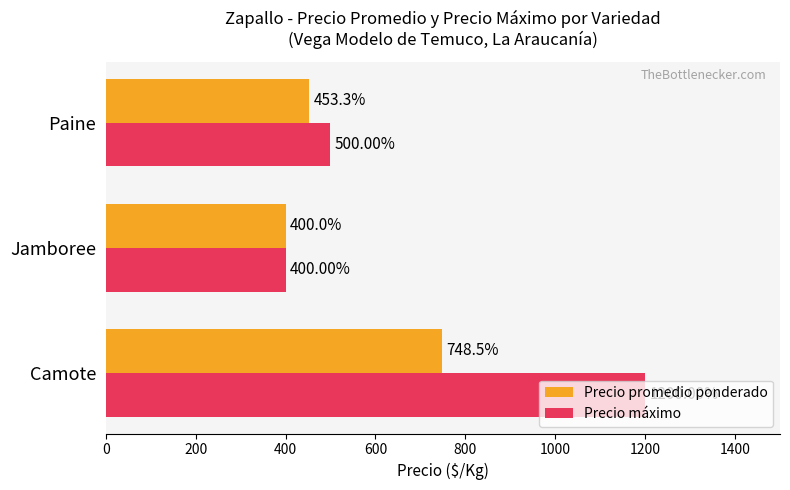

Count the number of data series in this chart.

2